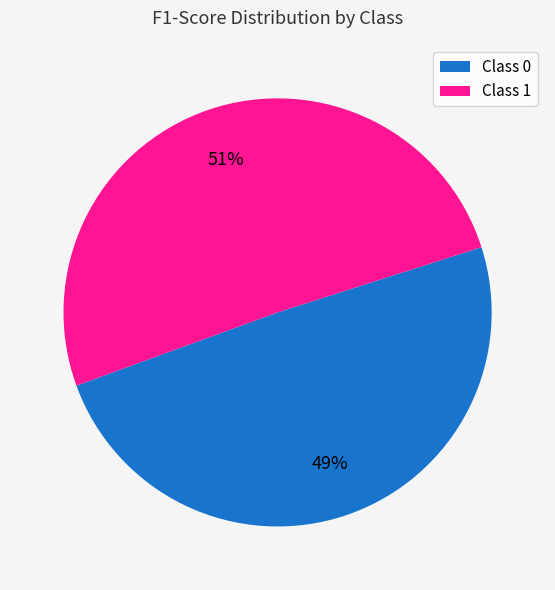

To the nearest percent, what percentage of the pie is Class 1?

51%